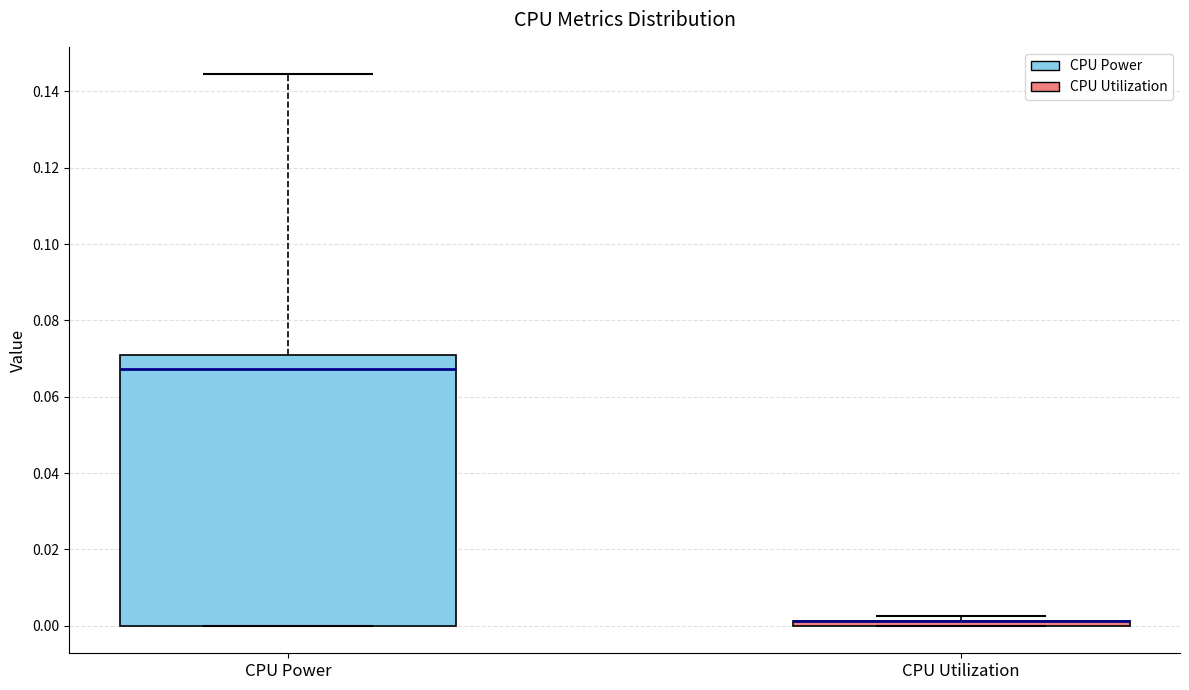

Which box is the tallest, from its lower edge to its upper edge?

CPU Power